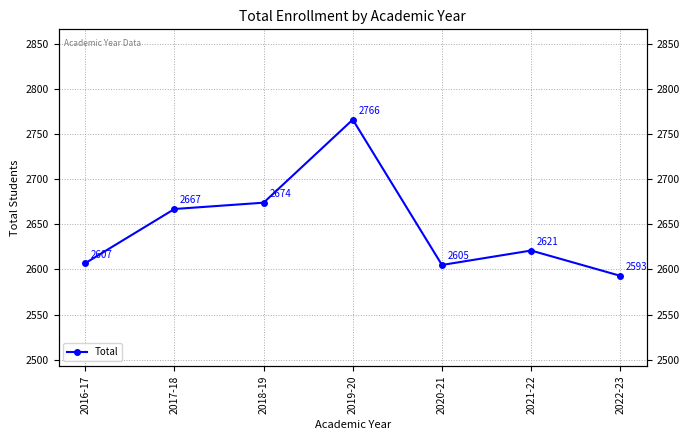

Where does the data first go above 2621?

2017-18